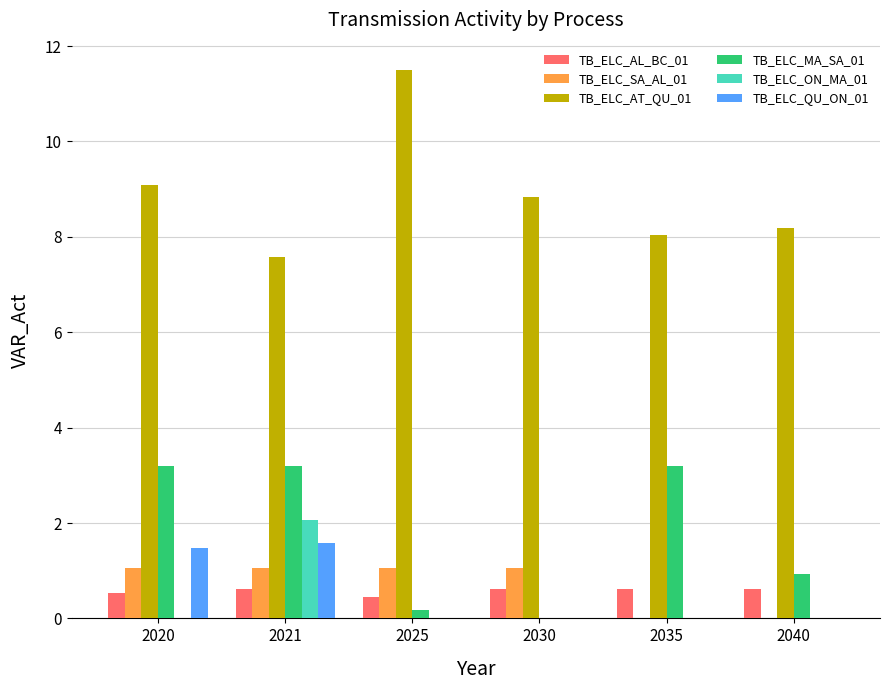

Reading right to left, transcribe all the data shown in this chart.

TB_ELC_AL_BC_01: 2040=0.6	2035=0.6	2030=0.6	2025=0.4	2021=0.6	2020=0.5
TB_ELC_SA_AL_01: 2040=0.0	2035=0.0	2030=1.1	2025=1.1	2021=1.1	2020=1.1
TB_ELC_AT_QU_01: 2040=8.2	2035=8.0	2030=8.8	2025=11.5	2021=7.6	2020=9.1
TB_ELC_MA_SA_01: 2040=0.9	2035=3.2	2030=0.0	2025=0.2	2021=3.2	2020=3.2
TB_ELC_ON_MA_01: 2040=0.0	2035=0.0	2030=0.0	2025=0.0	2021=2.1	2020=0.0
TB_ELC_QU_ON_01: 2040=0.0	2035=0.0	2030=0.0	2025=0.0	2021=1.6	2020=1.5